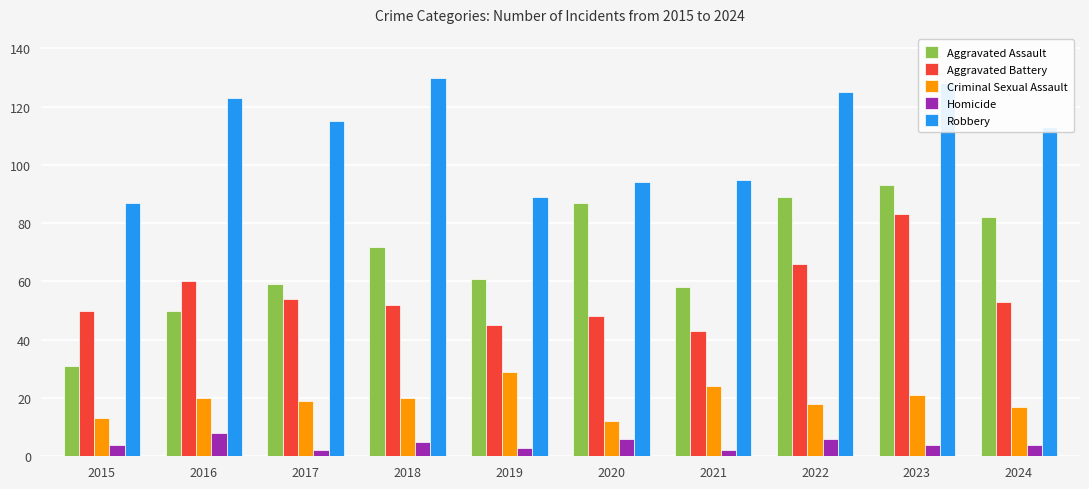

What is the total value across all series at 2019?

227